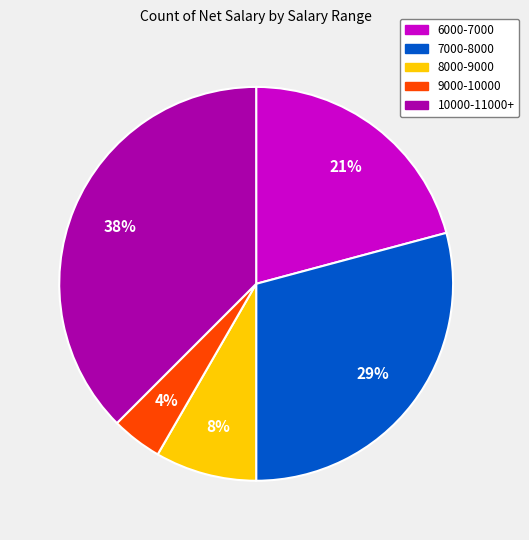

Does any single category account for the majority?

No